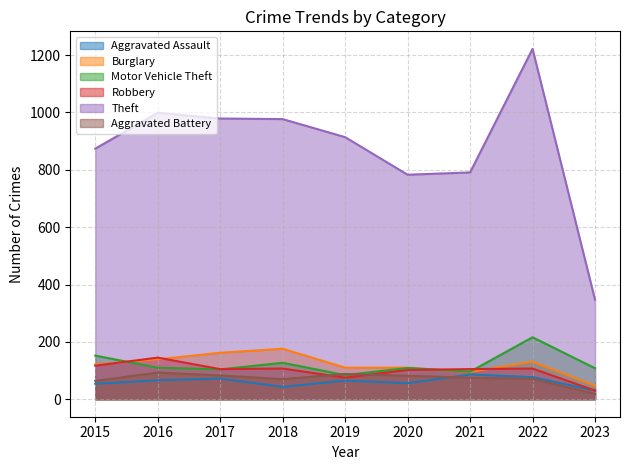

What is the value of the Burglary point at the 4th from the left?

176